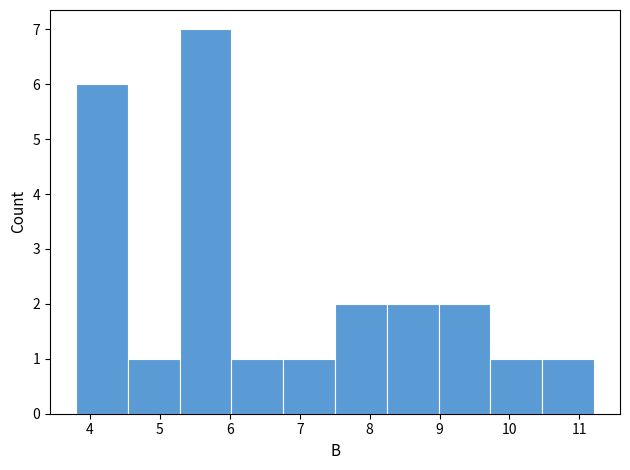

What is the height of the bar covering 10.5 to 11.2 on the x-axis? Neither the bar edges nor the heights are printed on the chart, so give them approximately, as read against the axes.

1